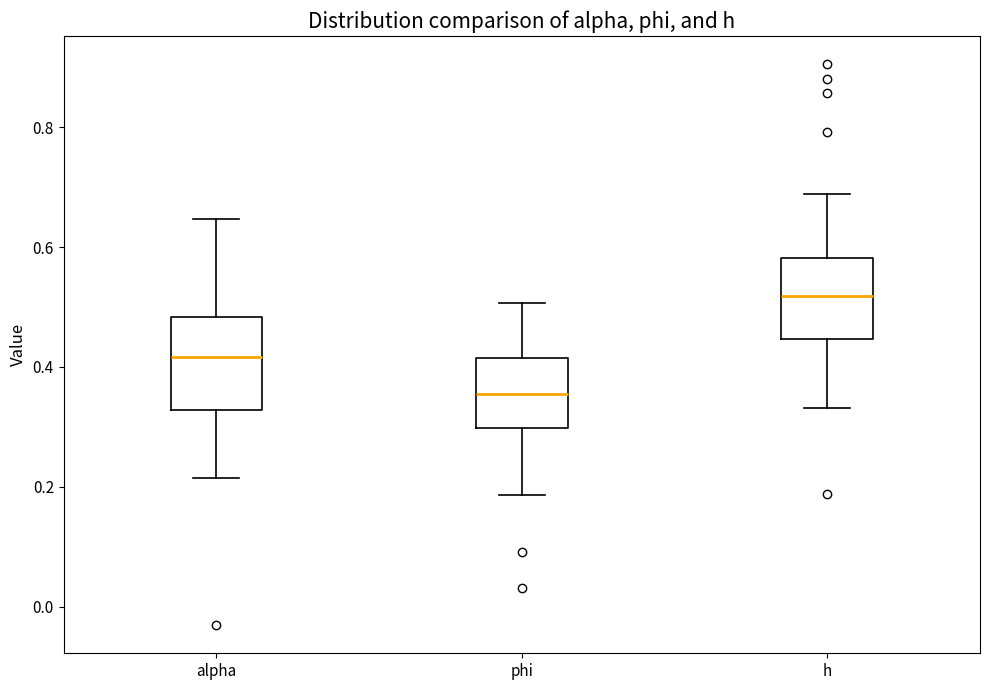

Reading left to right, transcribe this box plot: for each box, give where its median line is, the range the box spans, and where its two whiskers end, as read against the y-axis. The values are not printed on the chart, so give them approximately, as read against the axis.

alpha: median 0.42, box 0.32 to 0.48, whiskers 0.22 to 0.64
phi: median 0.36, box 0.30 to 0.42, whiskers 0.18 to 0.50
h: median 0.52, box 0.44 to 0.58, whiskers 0.34 to 0.68